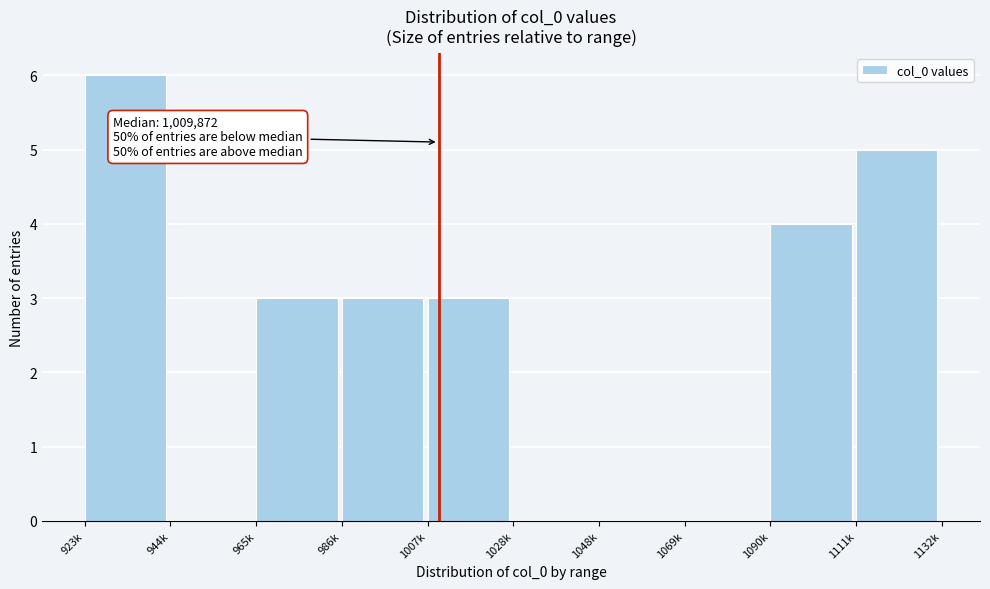

Reading left to right, list all the values displayed in this chart.

923k=6	944k=0	965k=3	986k=3	1007k=3	1028k=0	1048k=0	1069k=0	1090k=4	1111k=5